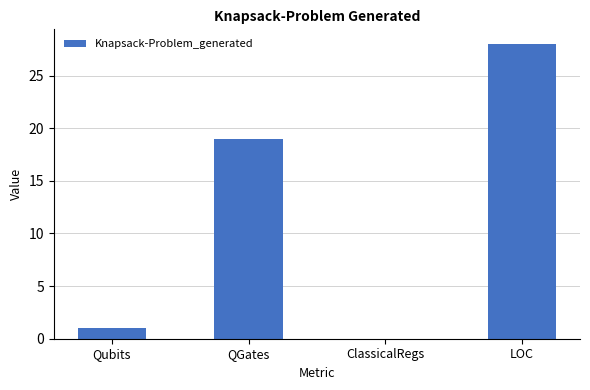

The chart shows a value of 2 at Qubits. True or false?

False